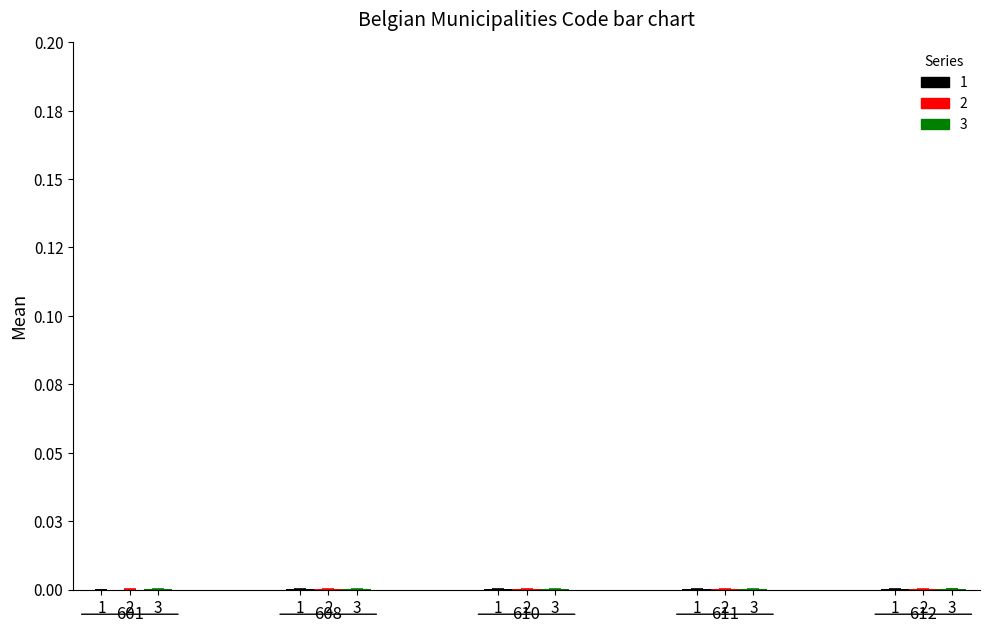

Are the bars horizontal?

No